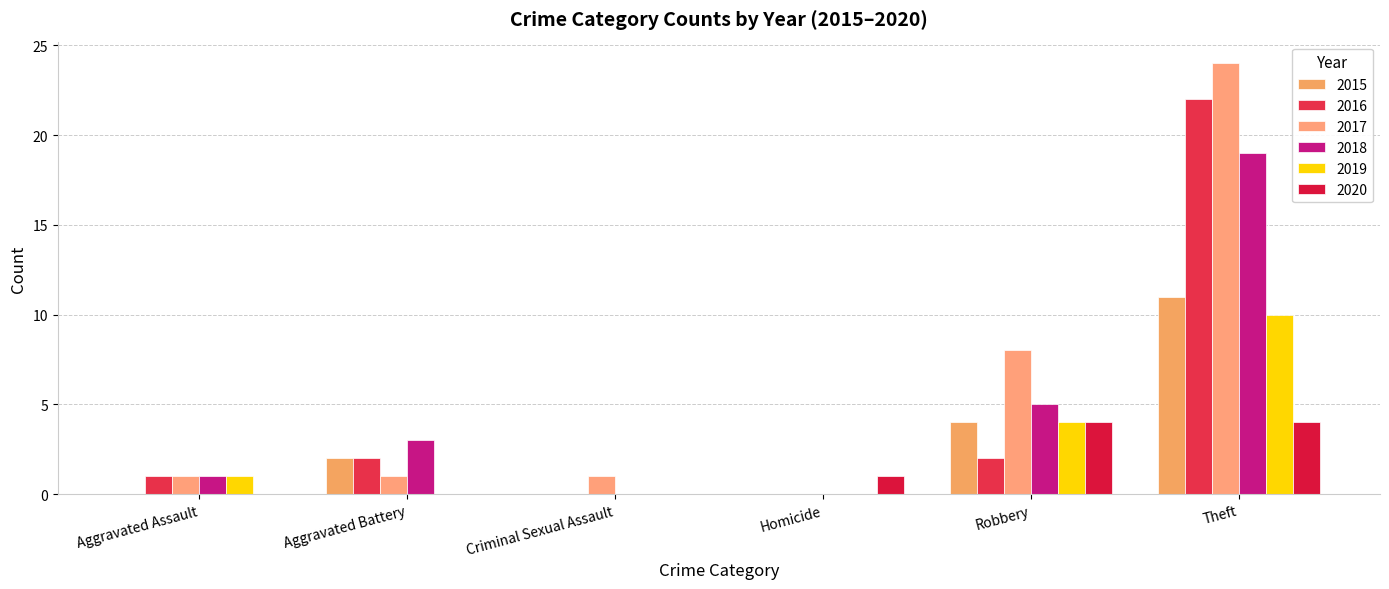

Are the bars horizontal?

No